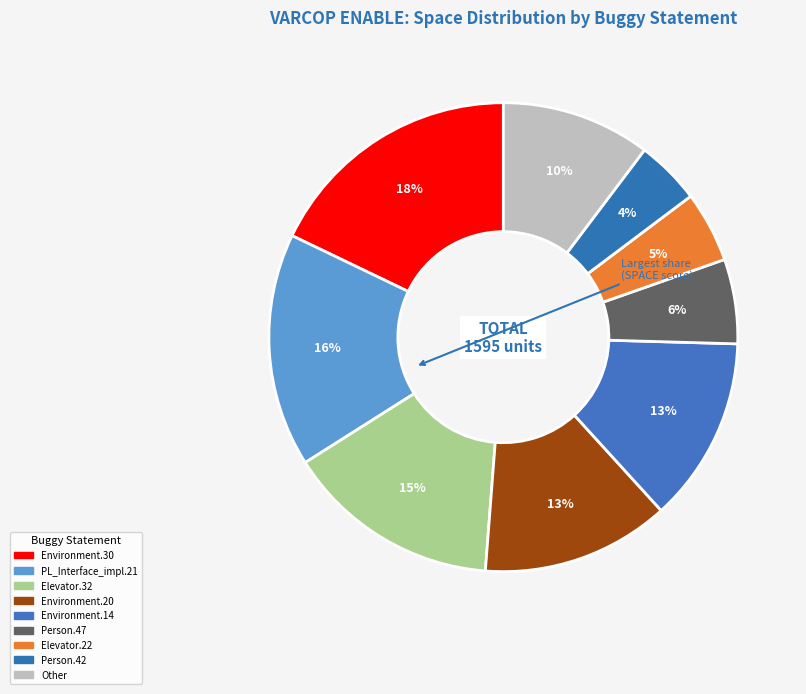

Count the number of slices in the pie.

9